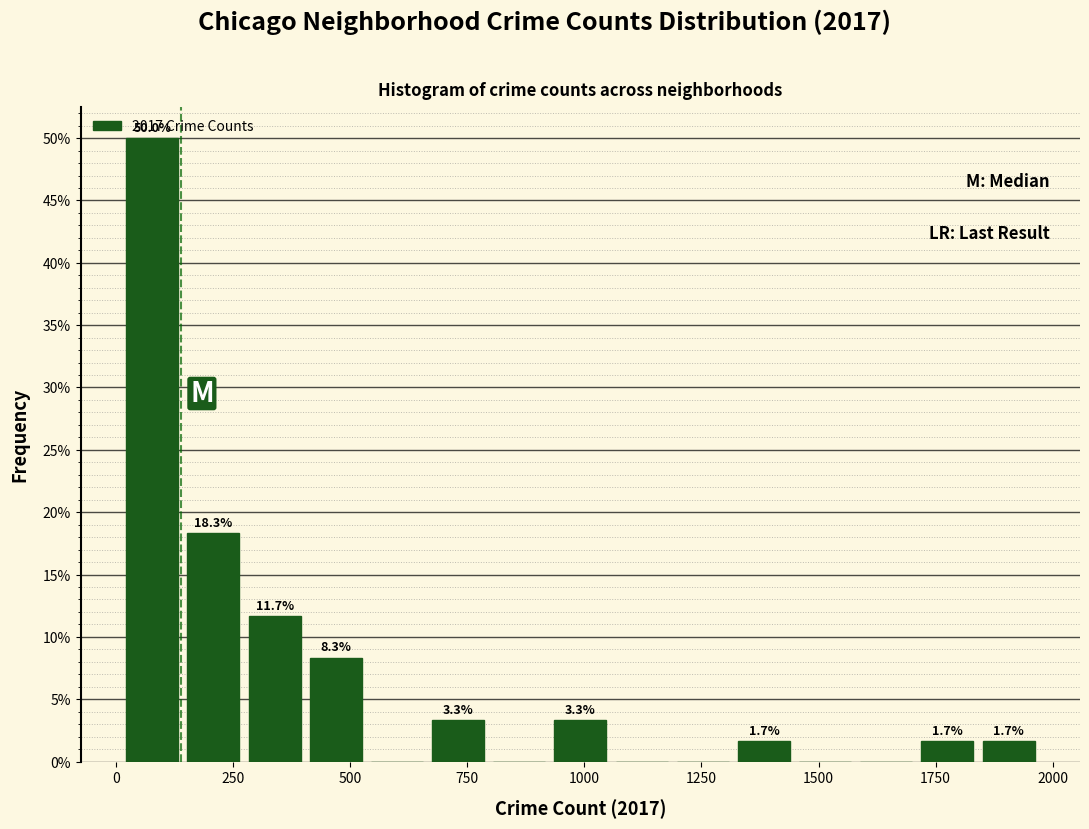

Around what value on the x-axis is the tallest bar? Give the approximate position of its centre, as read against the axis.

100